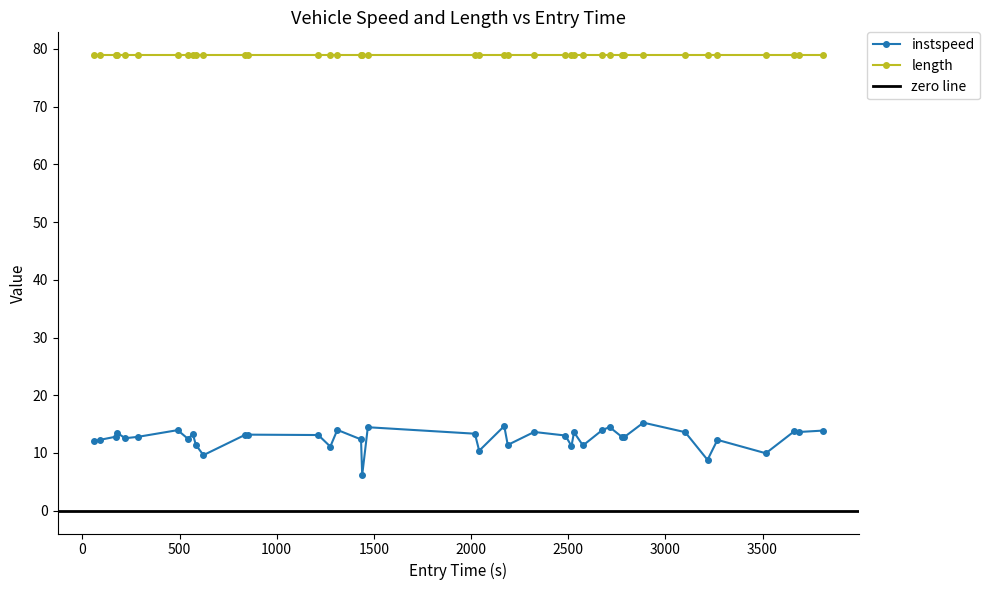

True or false: length and instspeed intersect in this chart.

False